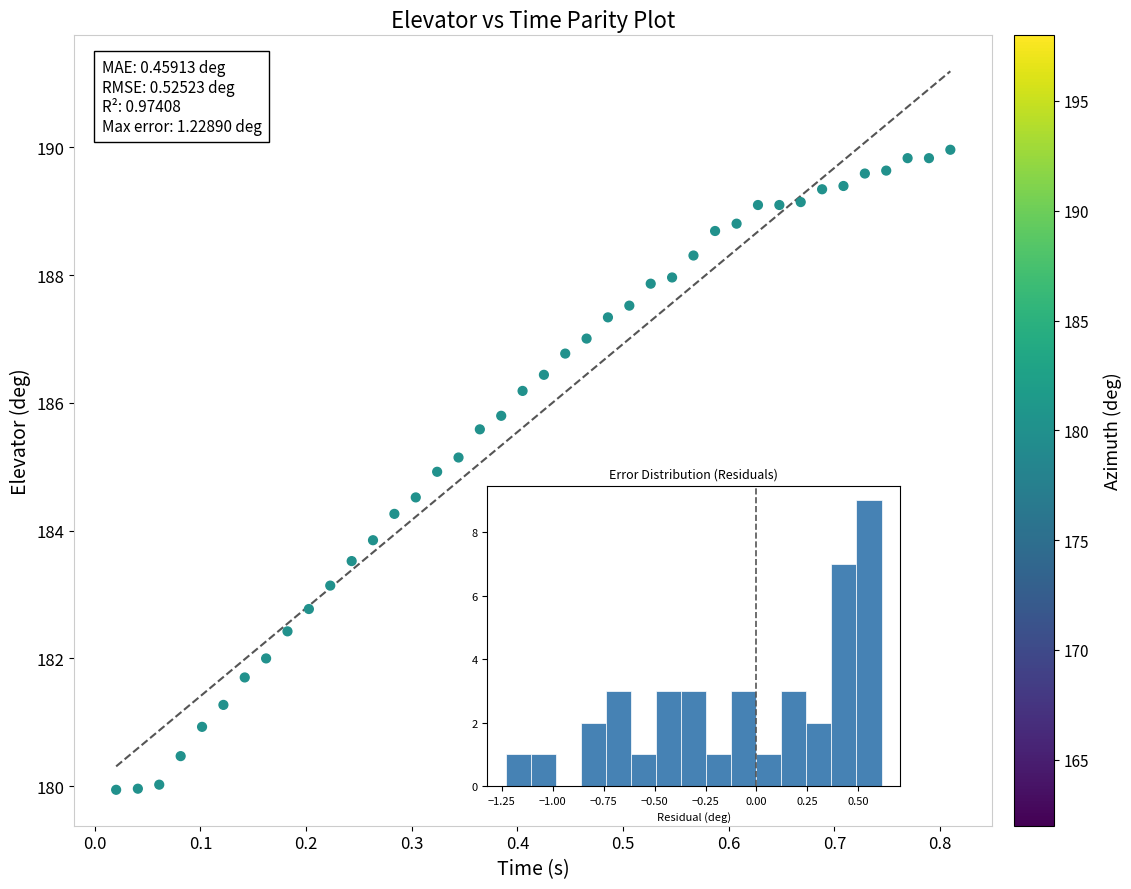

What is the range of Y values (max minus min)?

10.0